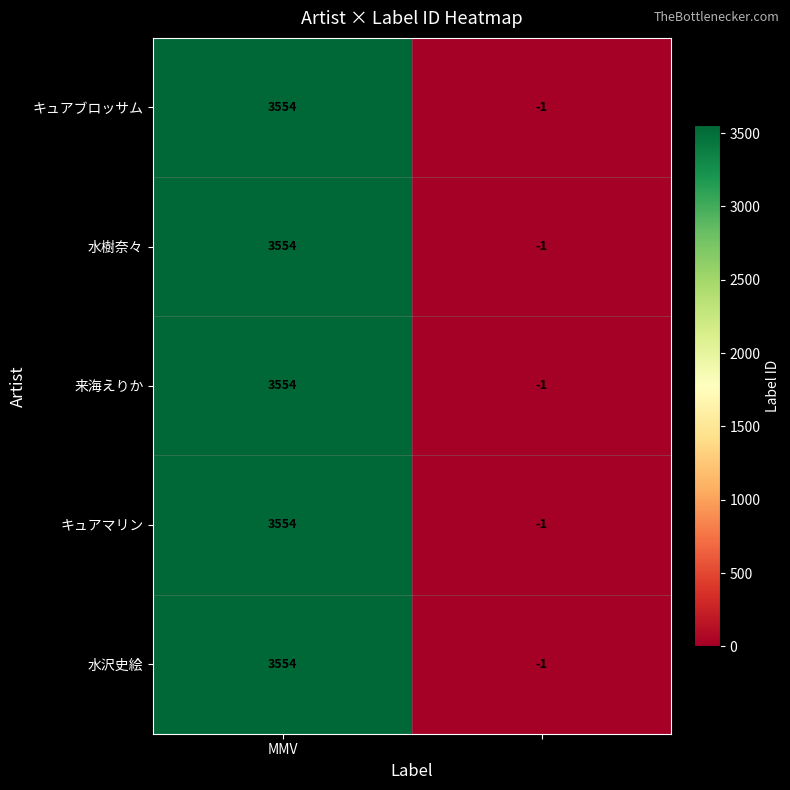

What is the maximum value shown in the chart?

3554